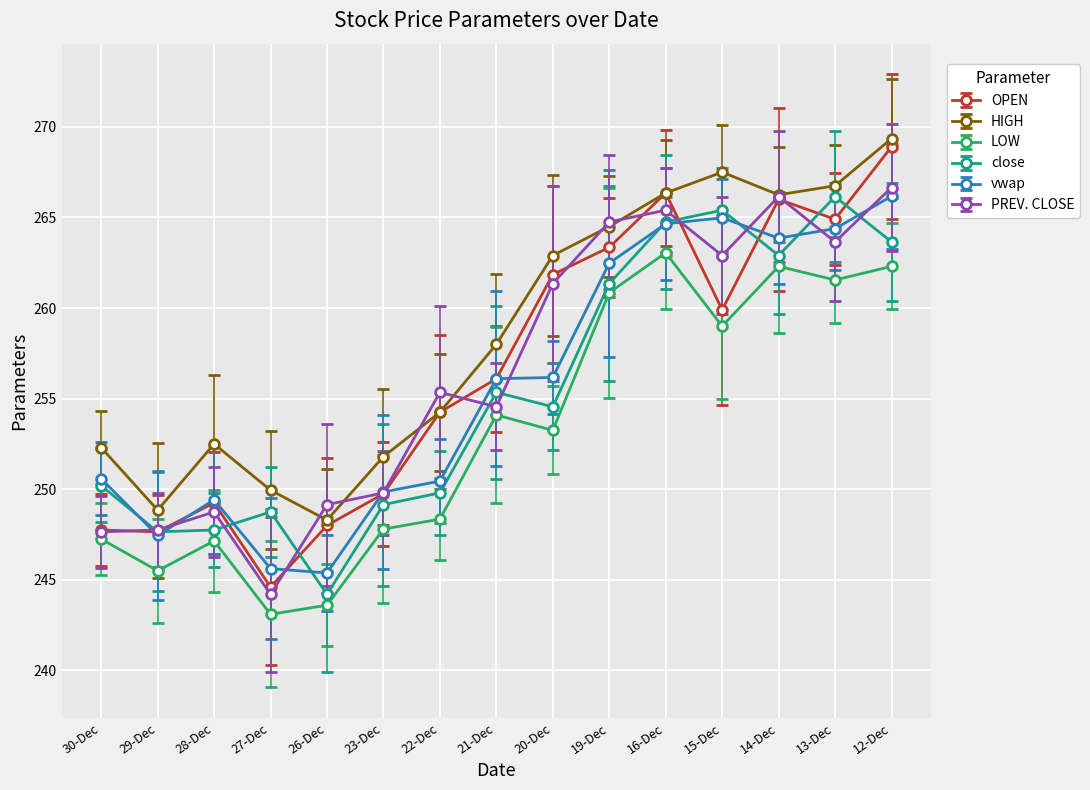

Which category has the lowest value in the OPEN series?

27-Dec